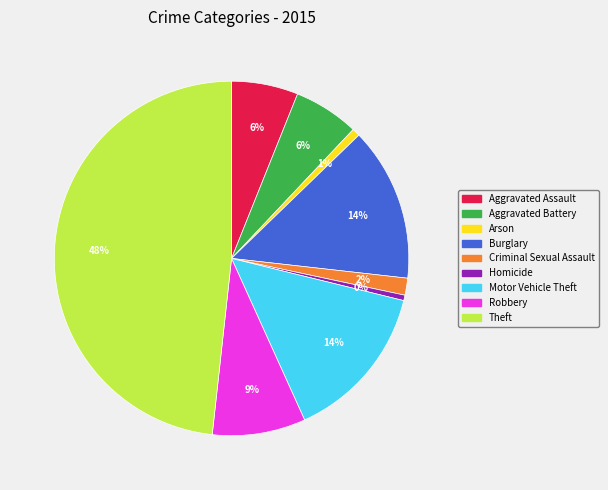

What is the largest slice in the pie chart?

Theft